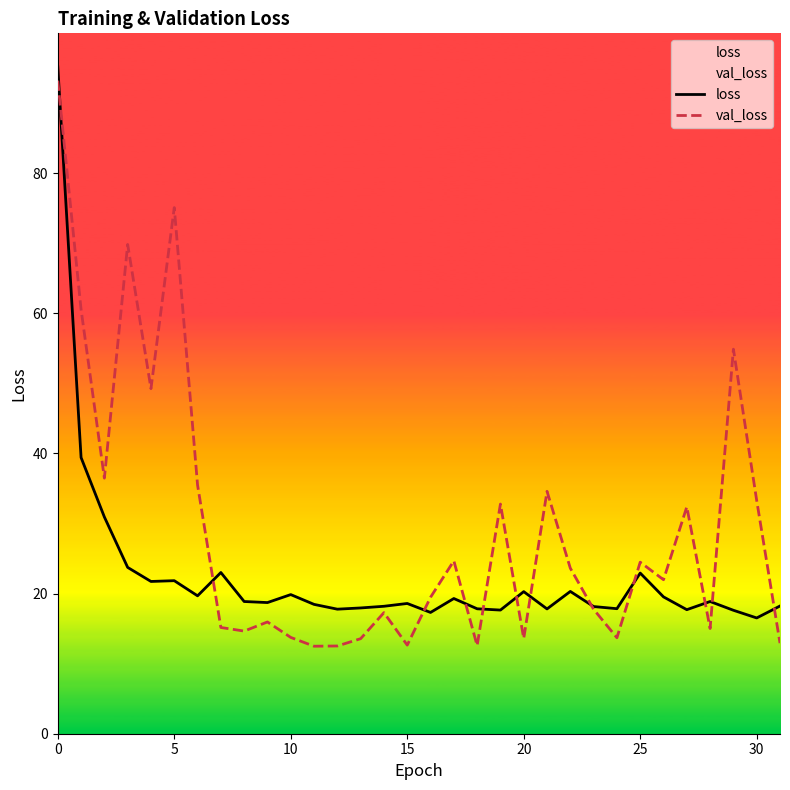

What is the greatest value displayed?

95.2